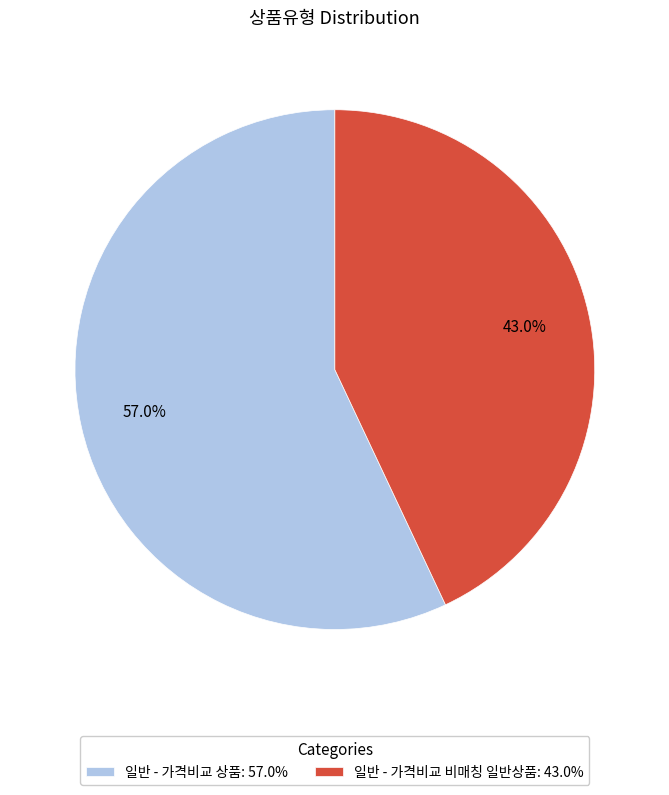

What is the smallest slice in the pie chart?

일반 - 가격비교 비매칭 일반상품